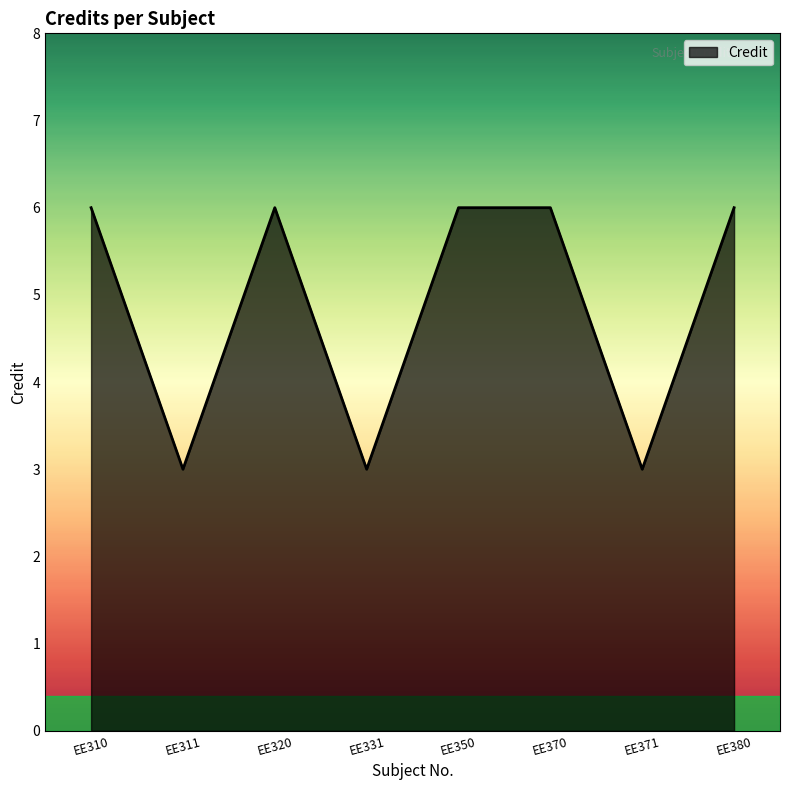

Is it true that the value at EE311 is 3?

True